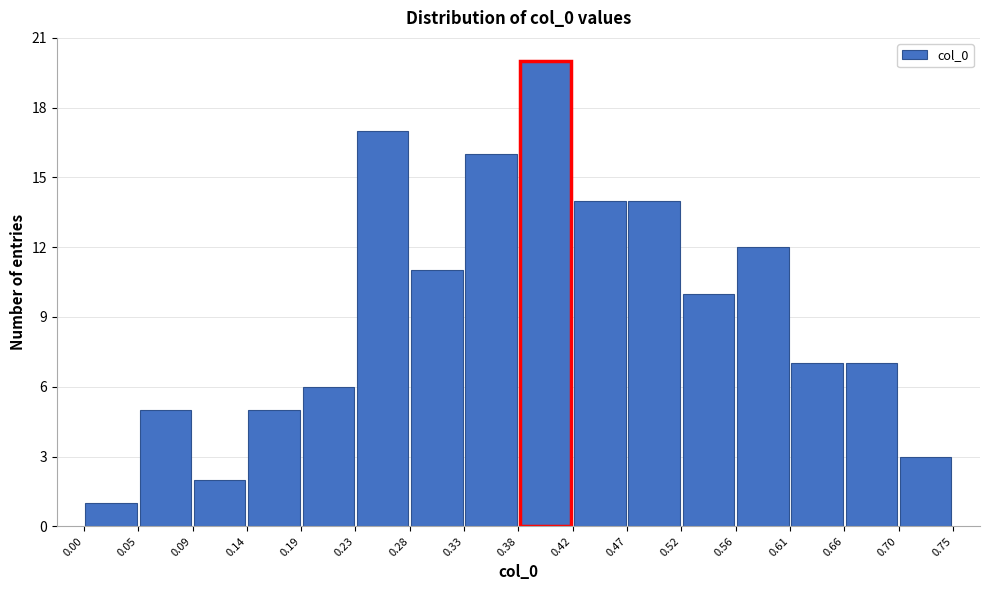

What is the height of the bar covering 0.28 to 0.33 on the x-axis? The values are not printed on the chart, so give them approximately, as read against the axis.

11